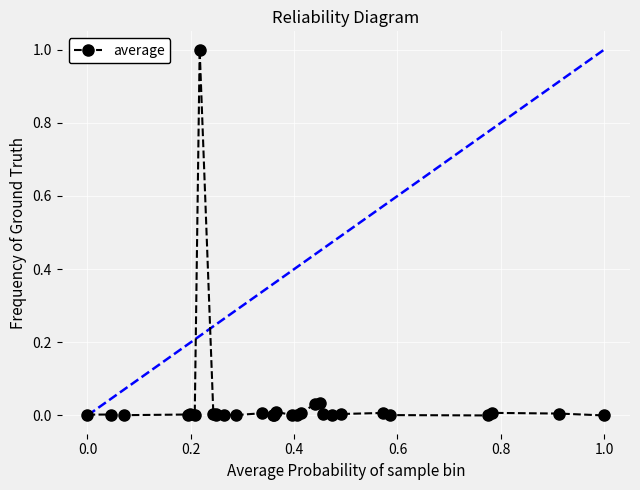

True or false: the data has more than 2 interior local peaks.

True